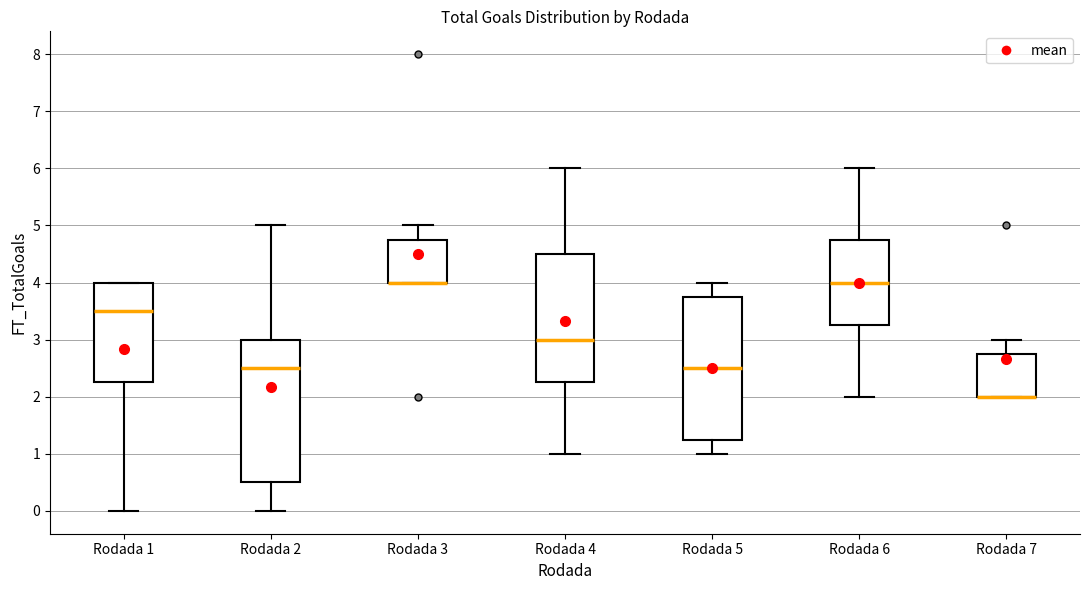

Where is the lower edge of the box for Rodada 7 on the y-axis? The values are not printed on the chart, so give them approximately, as read against the axis.

2.0